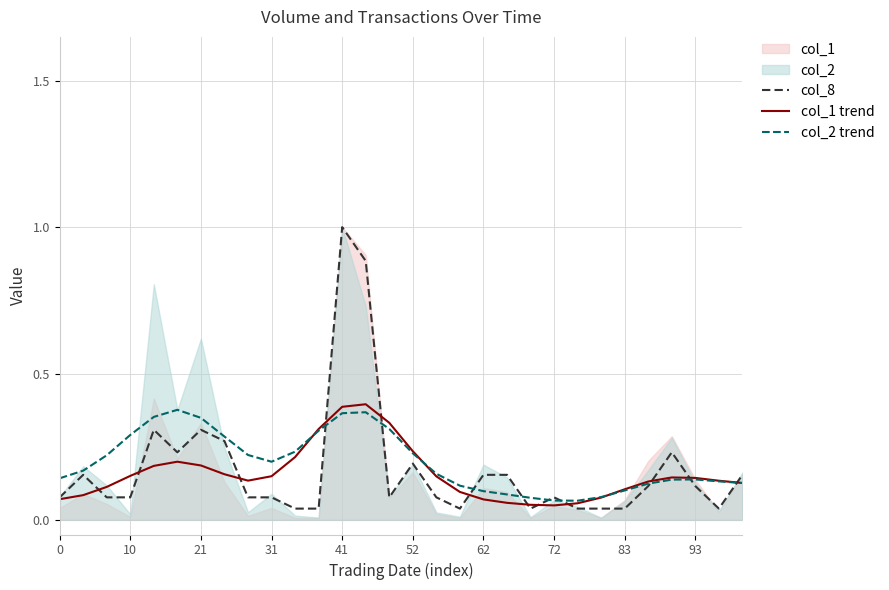

The value of col_1 trend at 21 is 0.2. True or false?

True